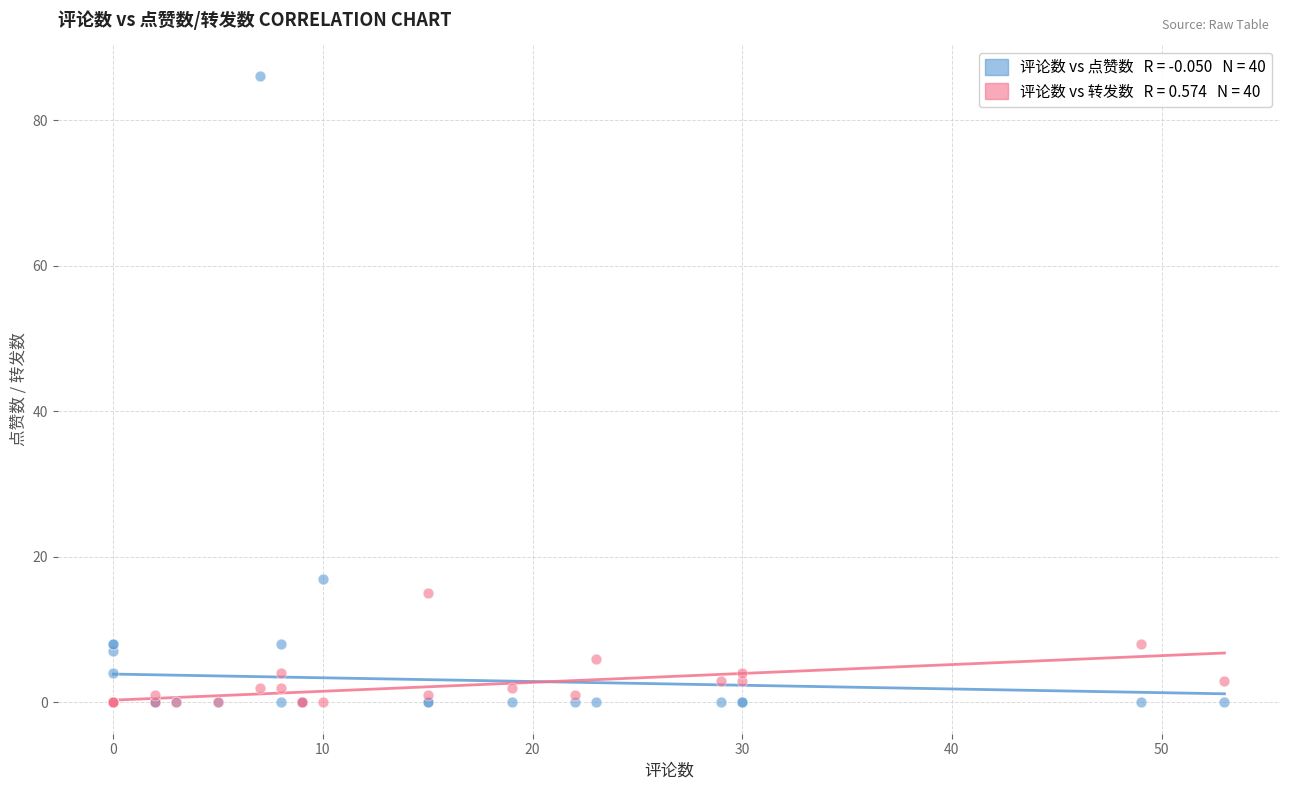

Across all series, what Y value is closest to 43?

17